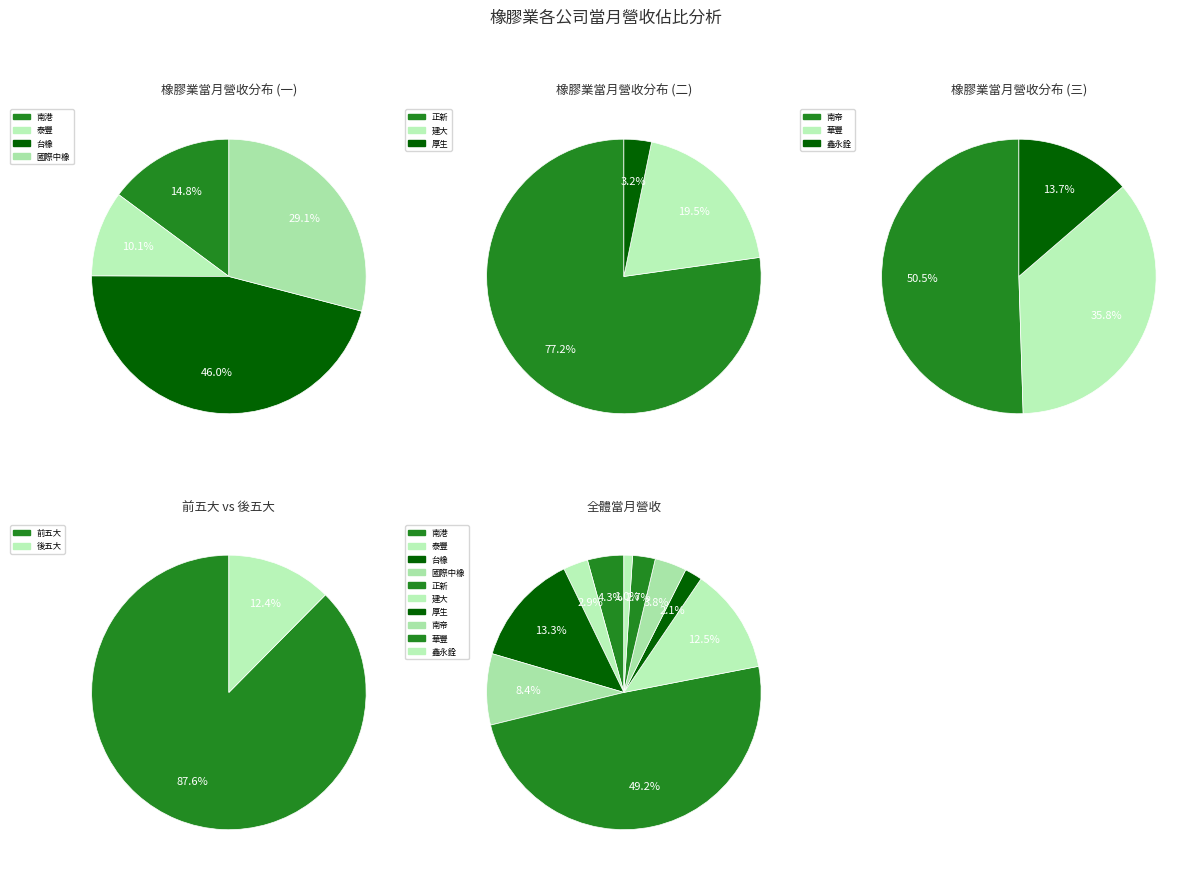

Combined, what portion of the pie is 鑫永銓 and 厚生?

3.1%